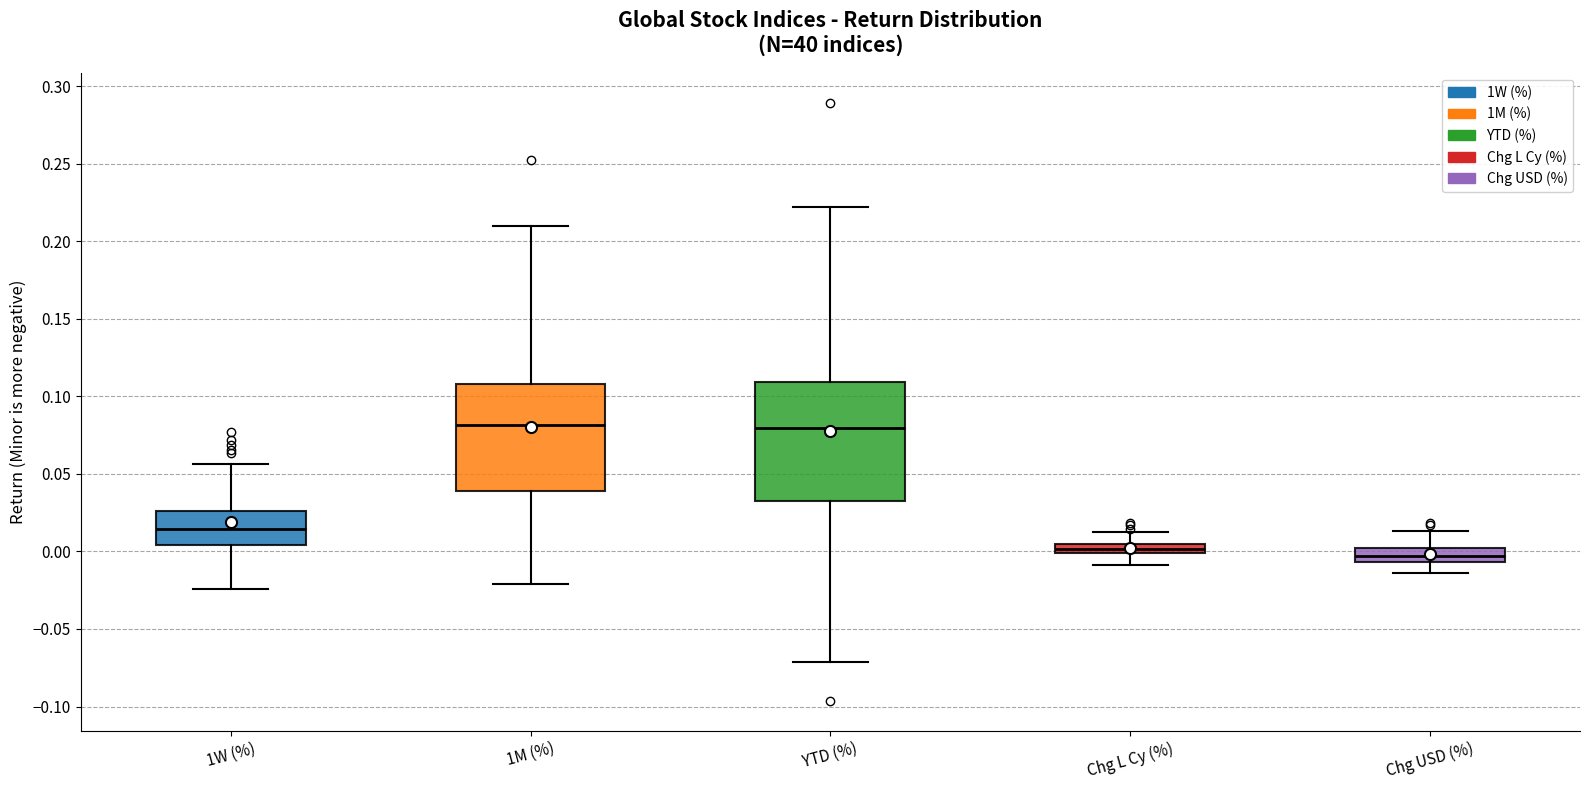

Comparing the boxes themselves (not the whiskers), which one is the tallest?

YTD (%)